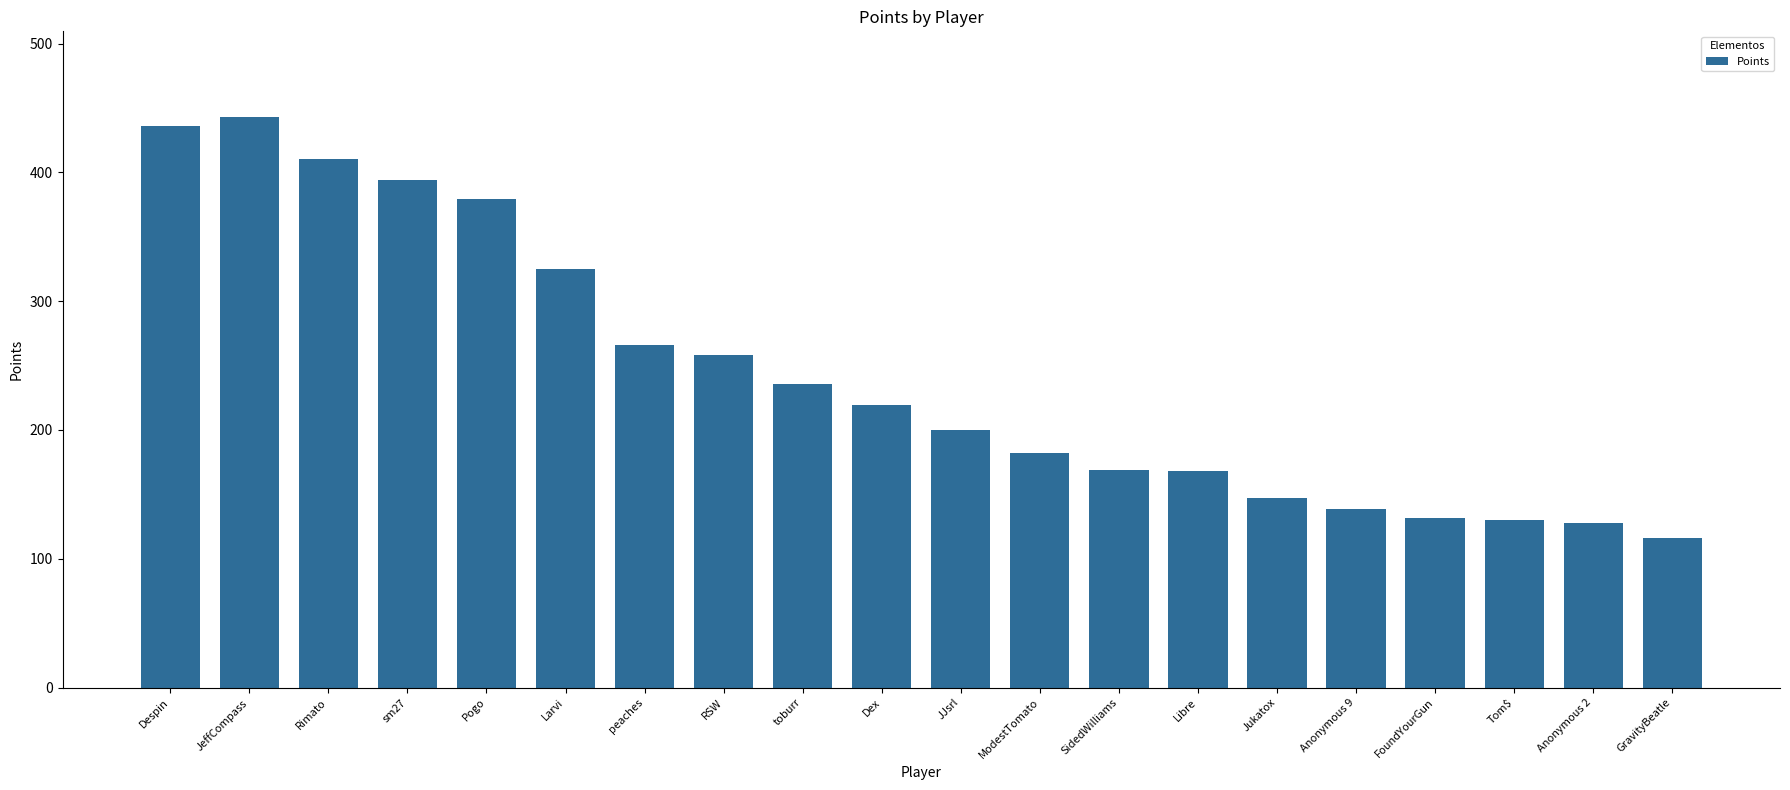

What is the difference between the second highest and second lowest values?

308